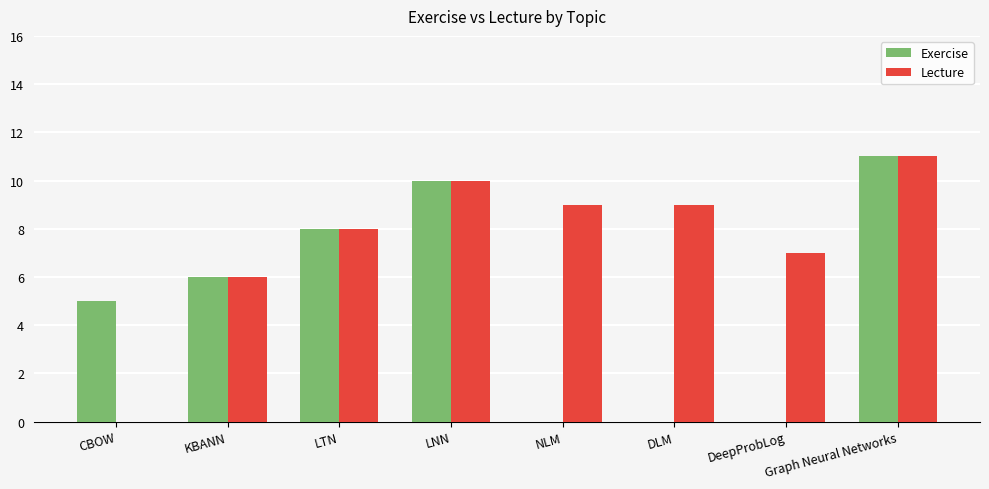

What is the sum of all Lecture values?

60